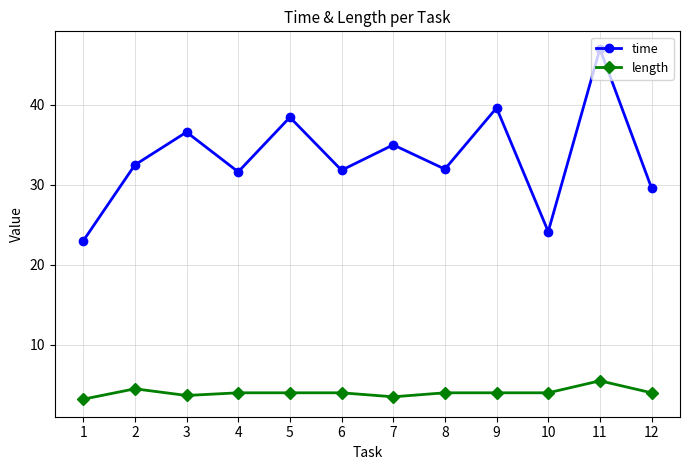

Which series has the largest total across all categories?

time